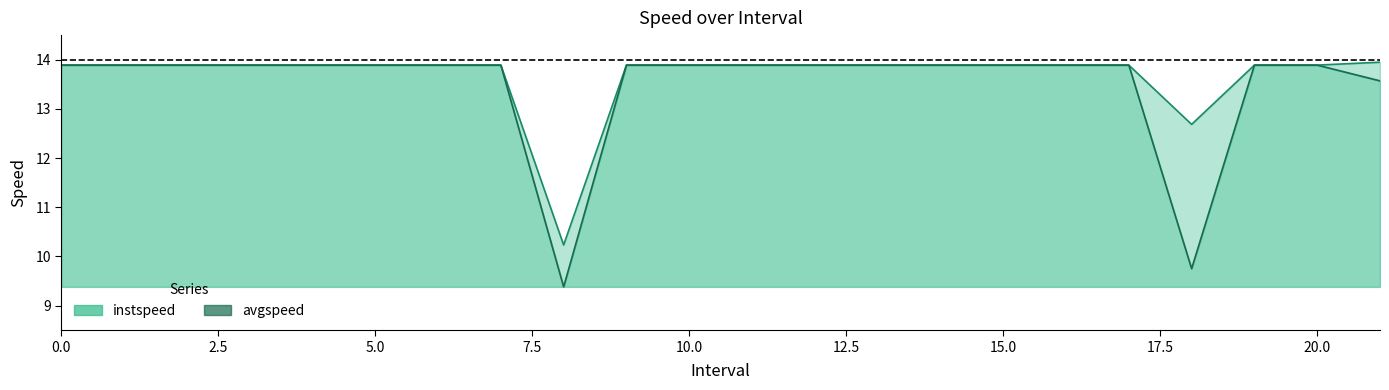

What is the total value across all series at 14?

27.8